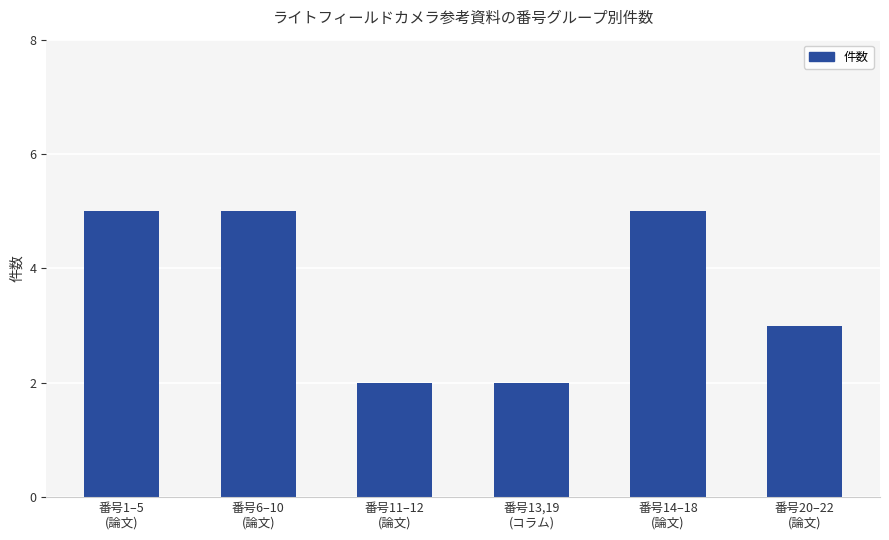

What is the greatest value displayed?

5